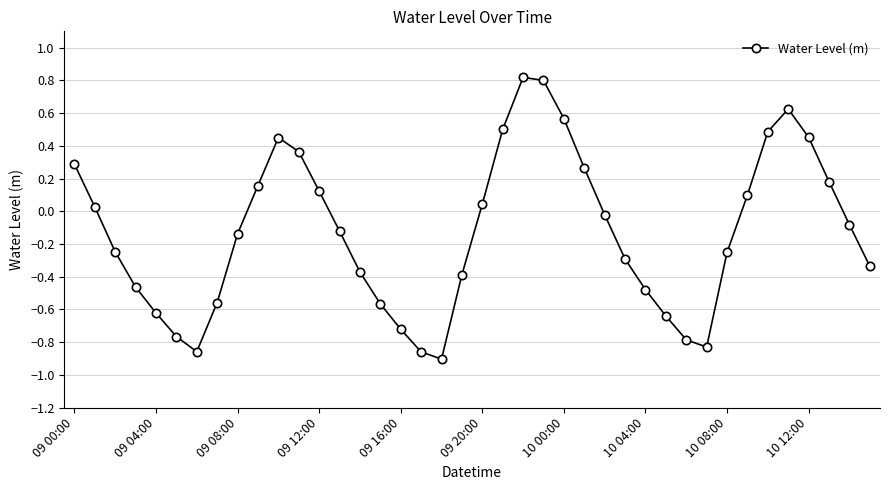

How many interior local peaks (higher than both neighbors) does the data have?

3